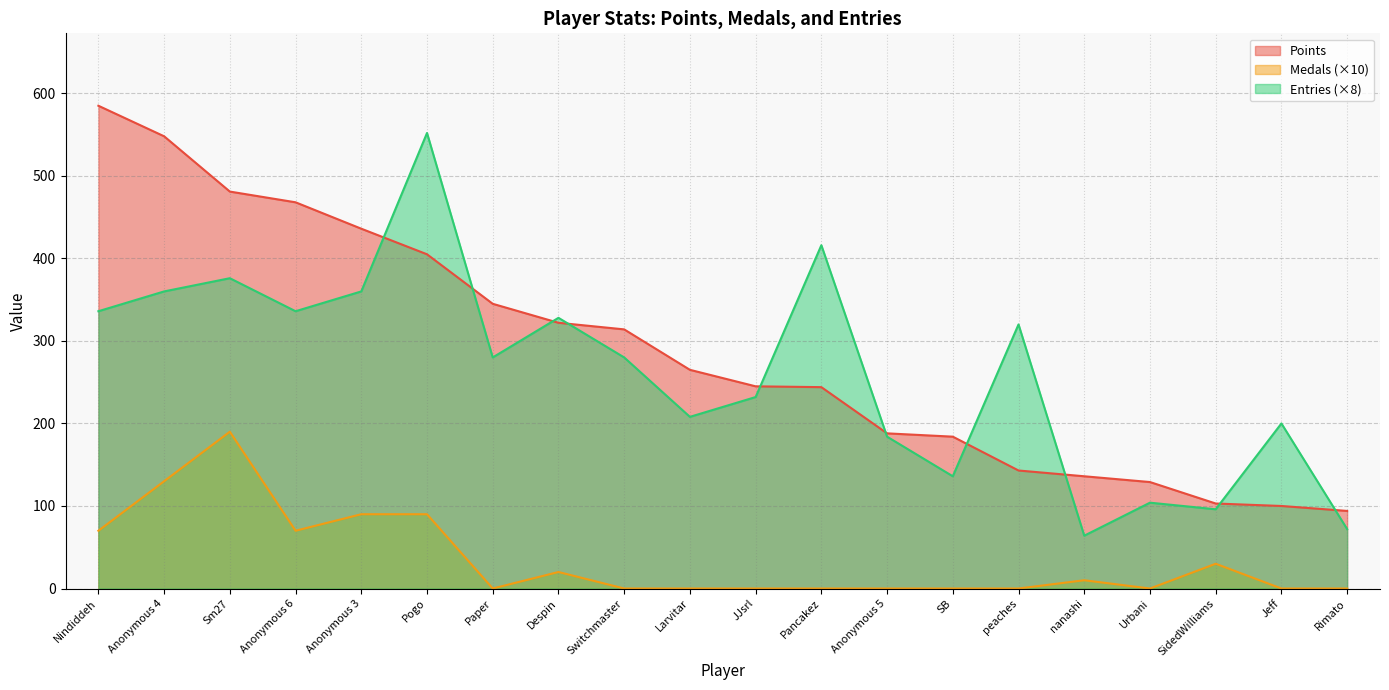

At which category does Medals reach its first local peak?

Sm27